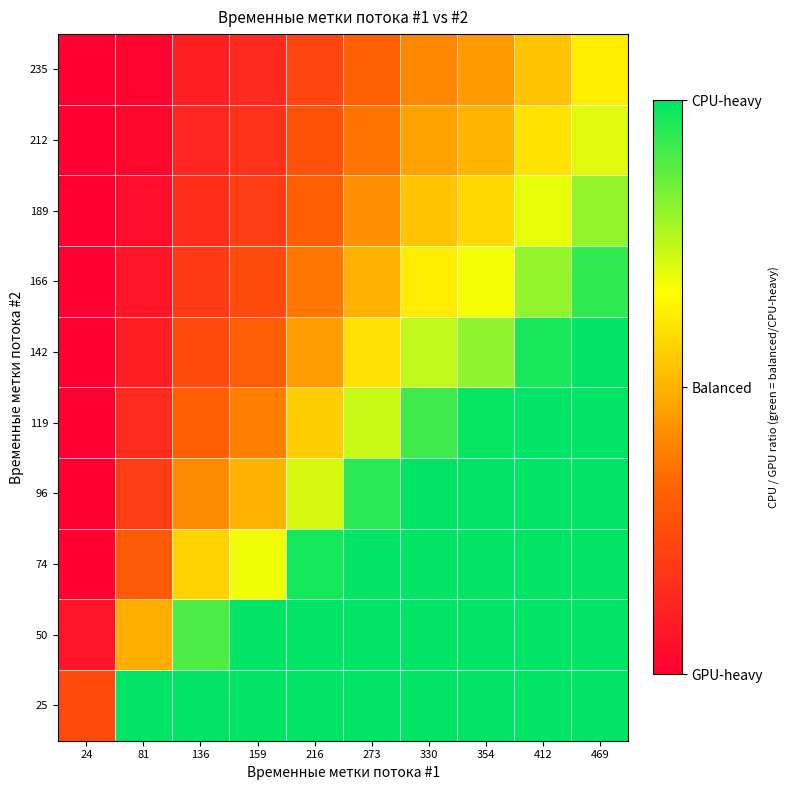

Reading left to right, extract all data points from this chart.

25: 24=0.2	81=1.0	136=1.0	159=1.0	216=1.0	273=1.0	330=1.0	354=1.0	412=1.0	469=1.0
50: 24=0.1	81=0.5	136=0.9	159=1.0	216=1.0	273=1.0	330=1.0	354=1.0	412=1.0	469=1.0
74: 24=0.0	81=0.3	136=0.6	159=0.7	216=1.0	273=1.0	330=1.0	354=1.0	412=1.0	469=1.0
96: 24=0.0	81=0.2	136=0.4	159=0.5	216=0.7	273=0.9	330=1.0	354=1.0	412=1.0	469=1.0
119: 24=0.0	81=0.1	136=0.3	159=0.4	216=0.6	273=0.7	330=0.9	354=1.0	412=1.0	469=1.0
142: 24=0.0	81=0.1	136=0.2	159=0.3	216=0.5	273=0.6	330=0.7	354=0.8	412=1.0	469=1.0
166: 24=0.0	81=0.1	136=0.2	159=0.2	216=0.4	273=0.5	330=0.6	354=0.7	412=0.8	469=0.9
189: 24=0.0	81=0.0	136=0.2	159=0.2	216=0.3	273=0.4	330=0.5	354=0.6	412=0.7	469=0.8
212: 24=0.0	81=0.0	136=0.1	159=0.2	216=0.3	273=0.4	330=0.5	354=0.5	412=0.6	469=0.7
235: 24=0.0	81=0.0	136=0.1	159=0.1	216=0.2	273=0.3	330=0.4	354=0.4	412=0.5	469=0.6